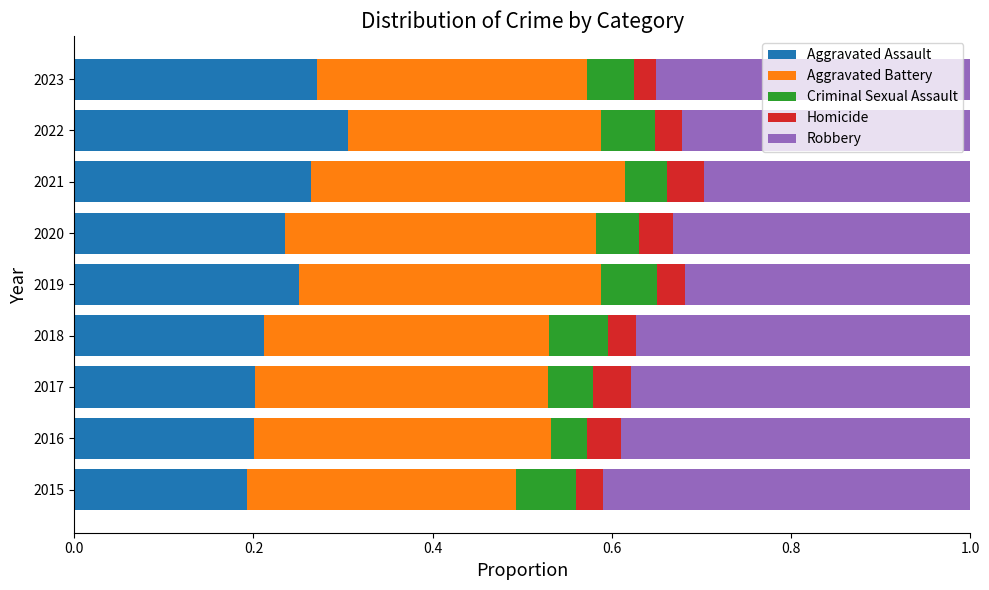

What is the total value across all series at 2015?

1.0